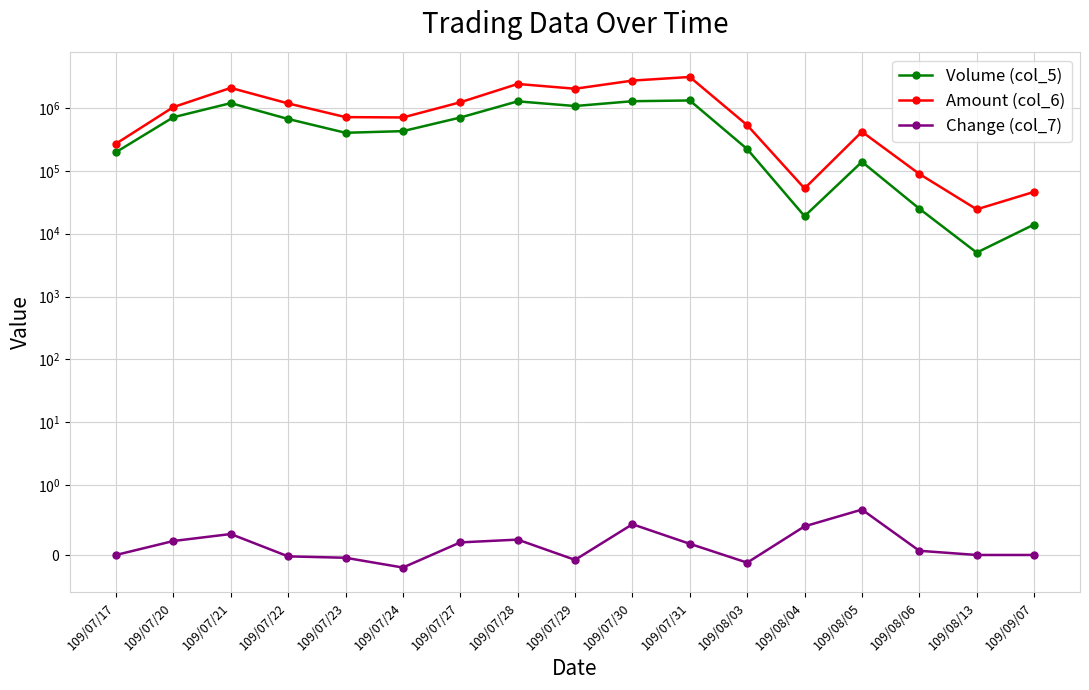

What is the difference between the Volume (col_5) values at 109/07/21 and 109/09/07?

1180000.0